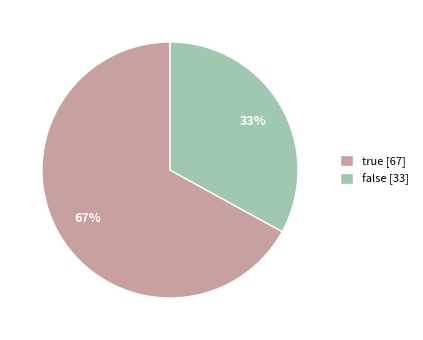

Rank the categories by value from lowest to highest.

false, true